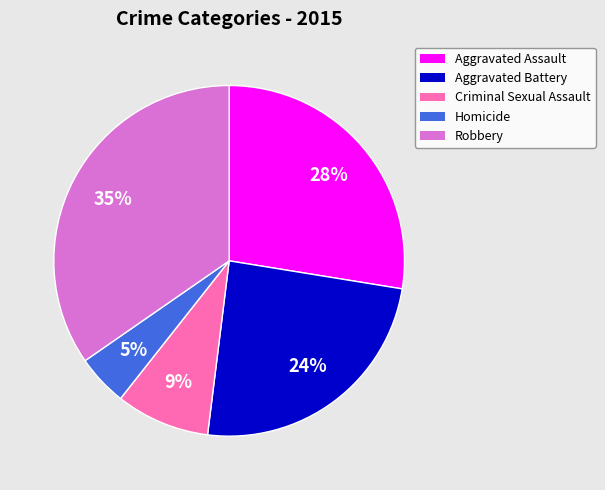

Rank the categories by value from lowest to highest.

Homicide, Criminal Sexual Assault, Aggravated Battery, Aggravated Assault, Robbery